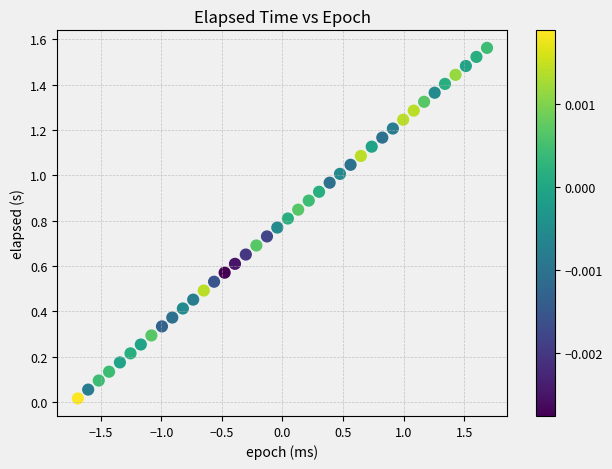

How many data points are displayed?

40